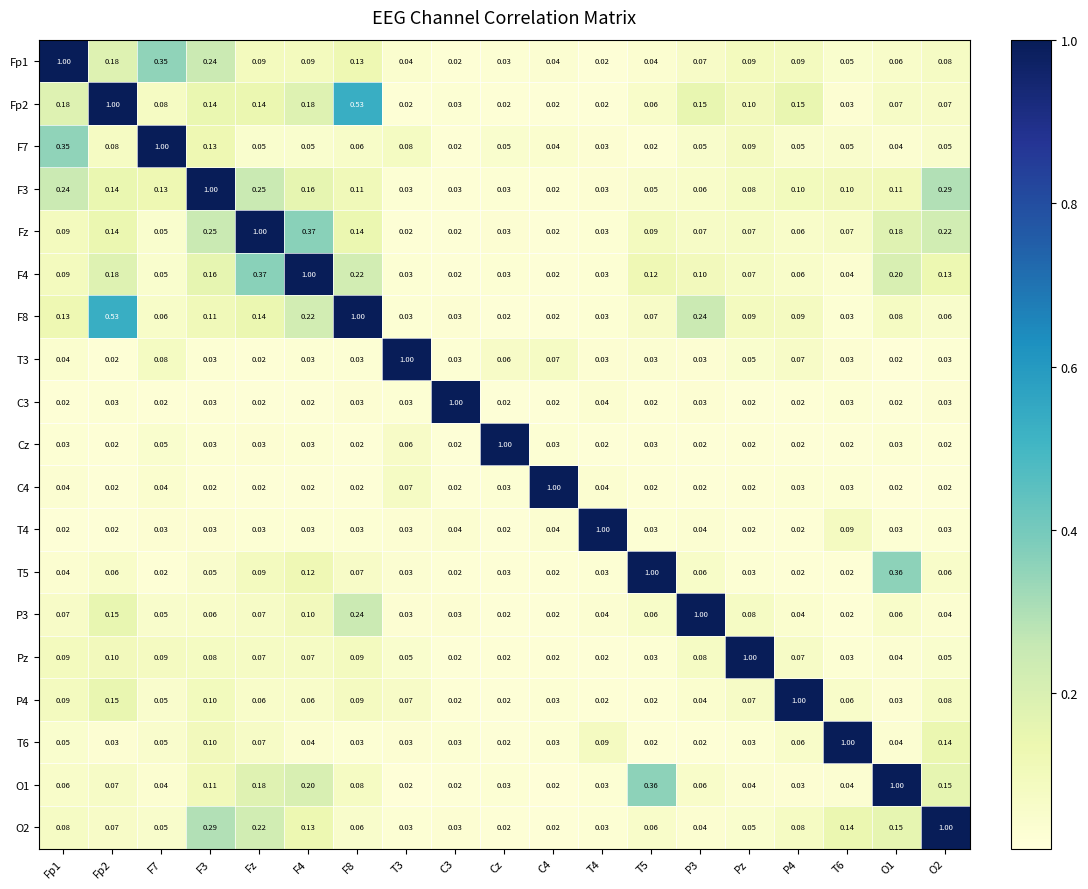

Is the value of T6 at Fp2 greater than the value of P3 at F7?

No